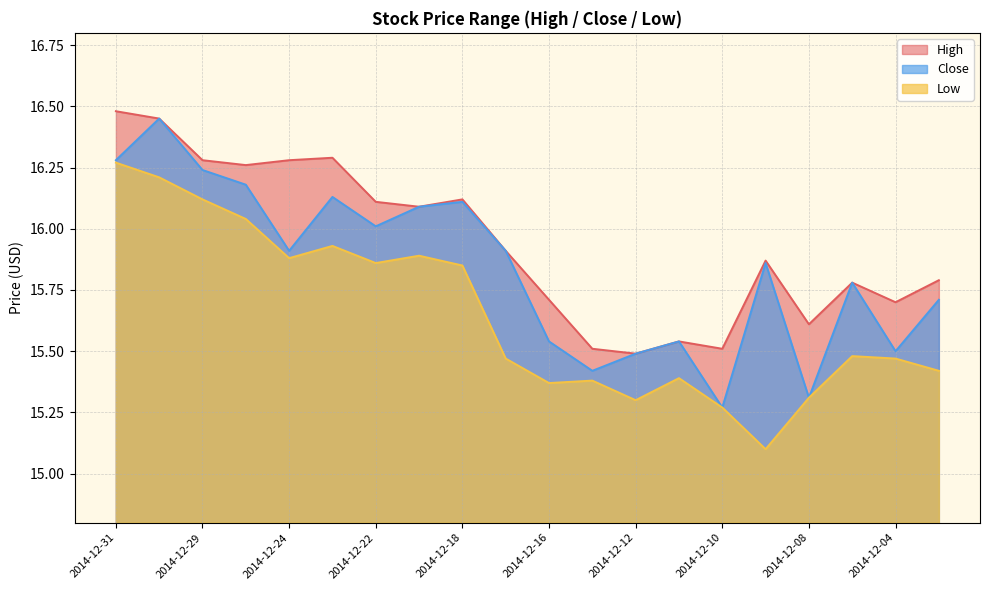

True or false: High and Close cross at least once.

False